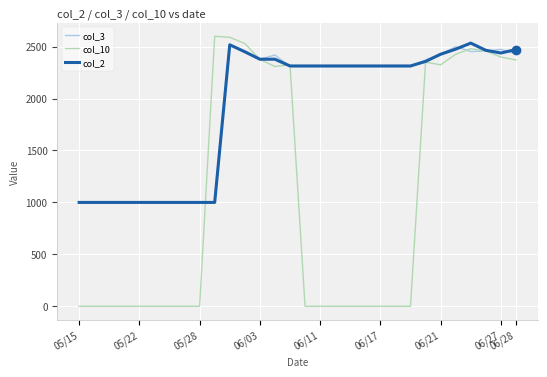

Which series has the largest range (max minus min)?

col_10